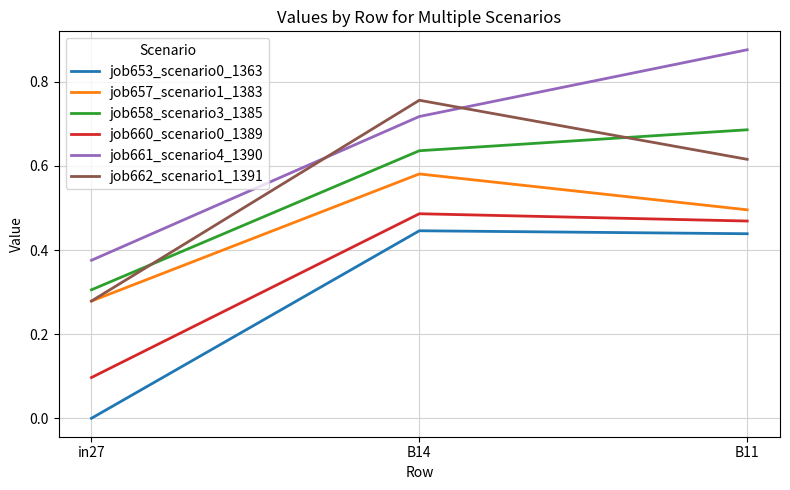

Which category has the lowest value across all series?

in27